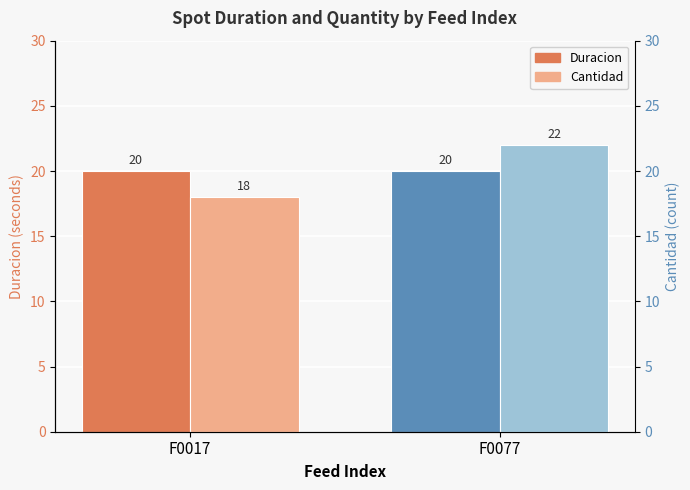

Reading left to right, transcribe all the data shown in this chart.

Duracion: 20	20
Cantidad: 18	22